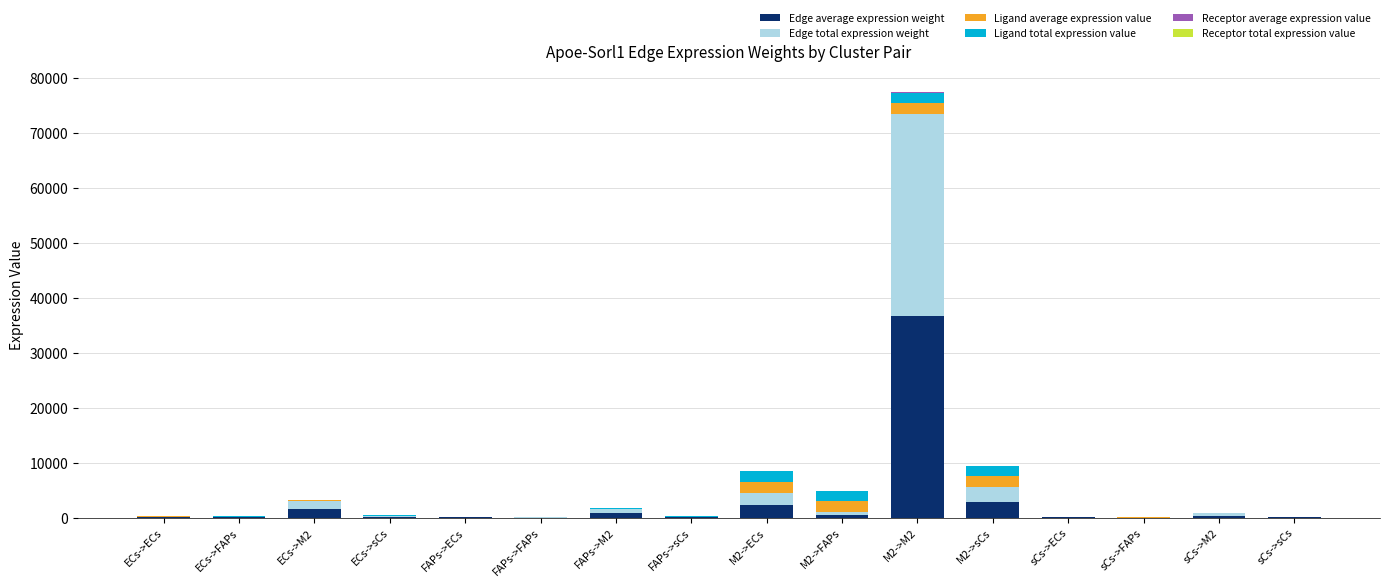

At which category is the sum across all series the highest?

M2->M2